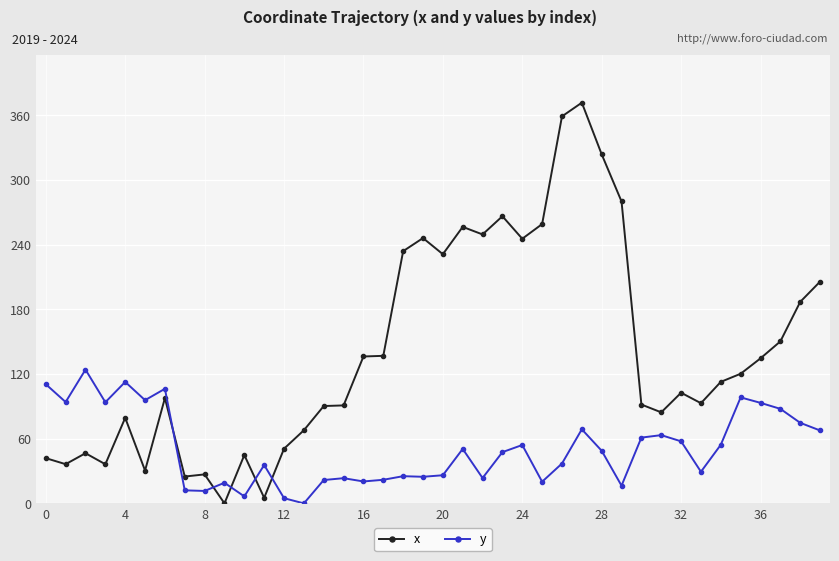

What is the sum of all y values?

2044.1